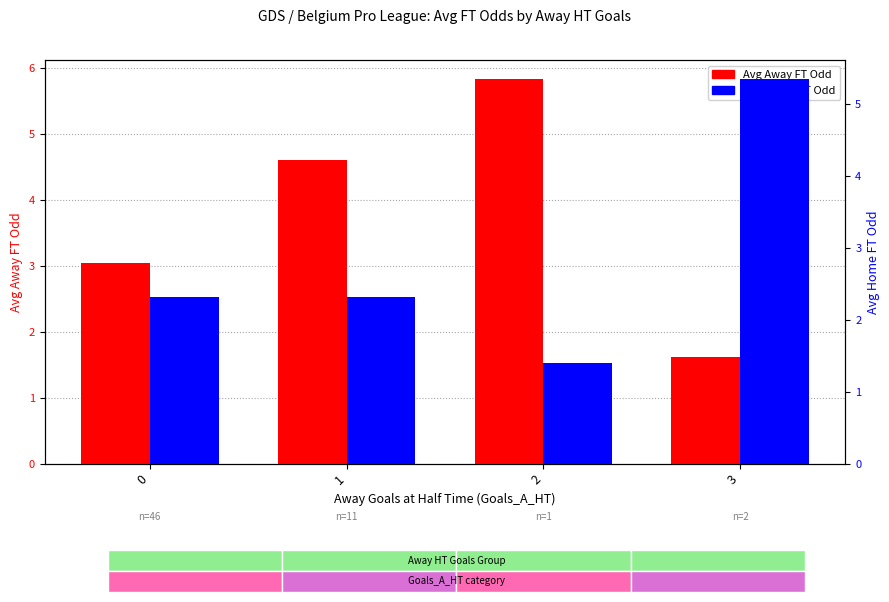

How many categories are shown in the chart?

4